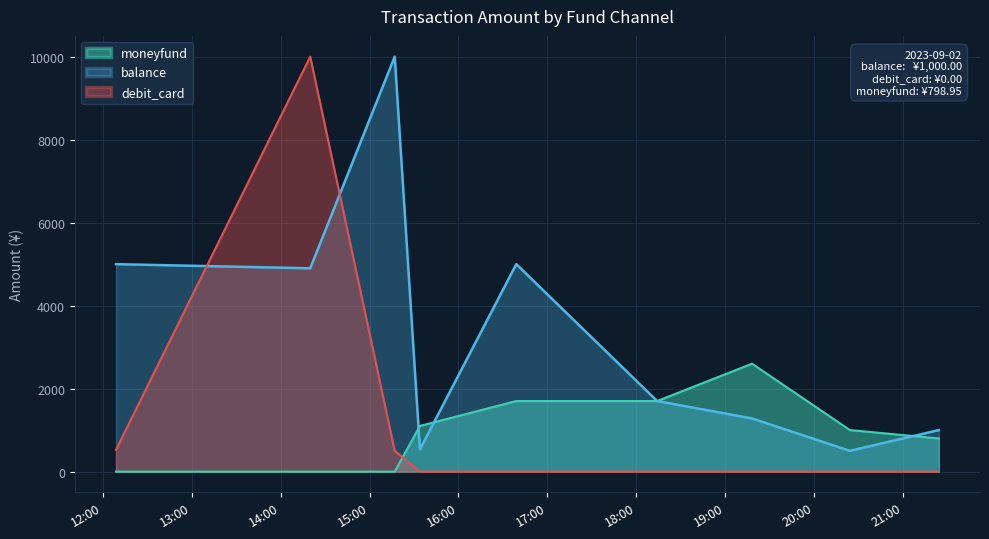

What is the difference between the maximum and second lowest values in the balance series?

9466.0